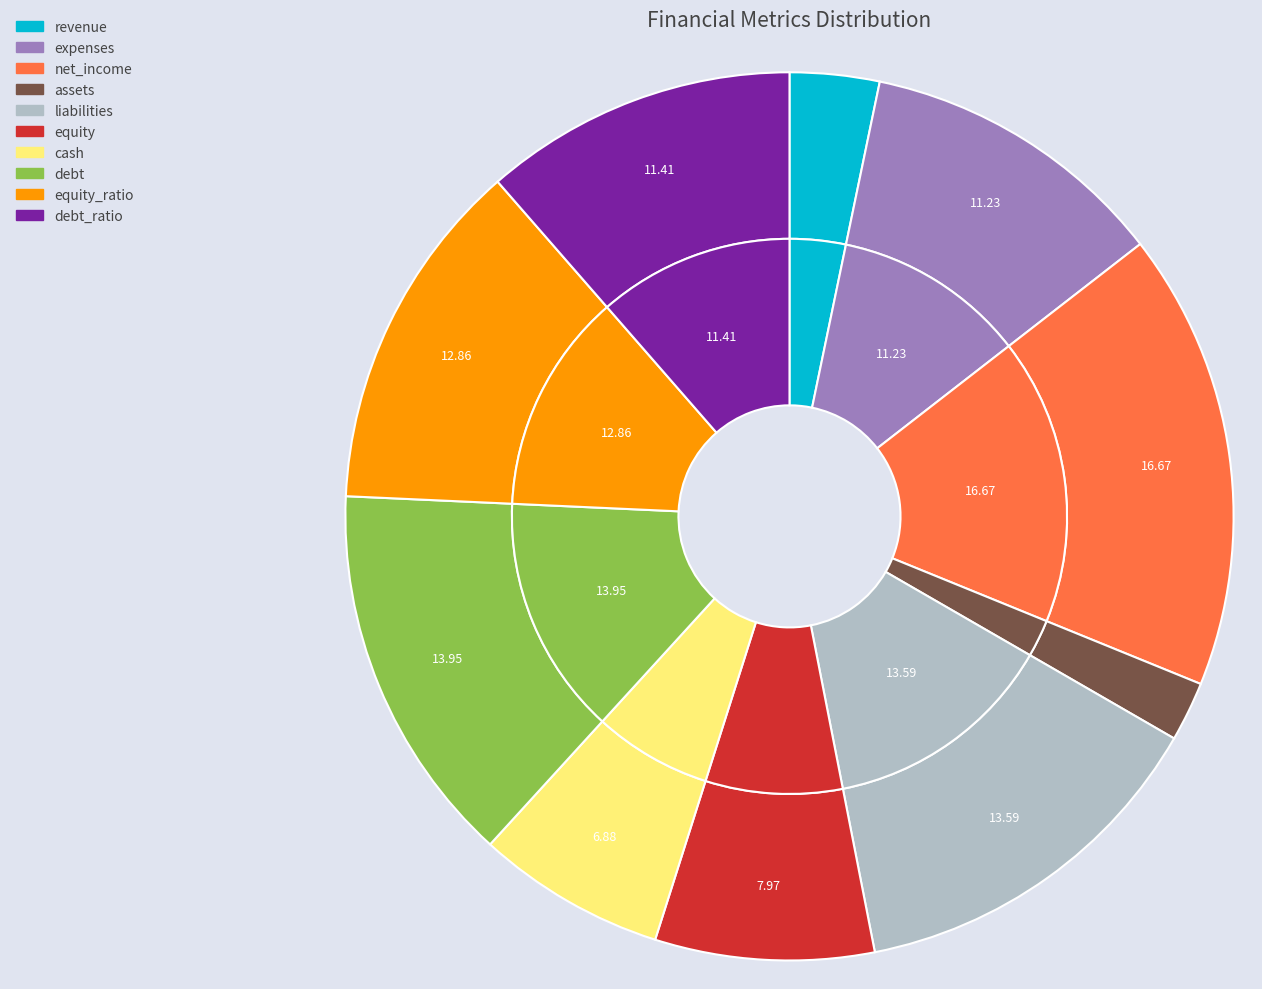

To the nearest percent, what is the combined percentage of equity_ratio and cash?

20%